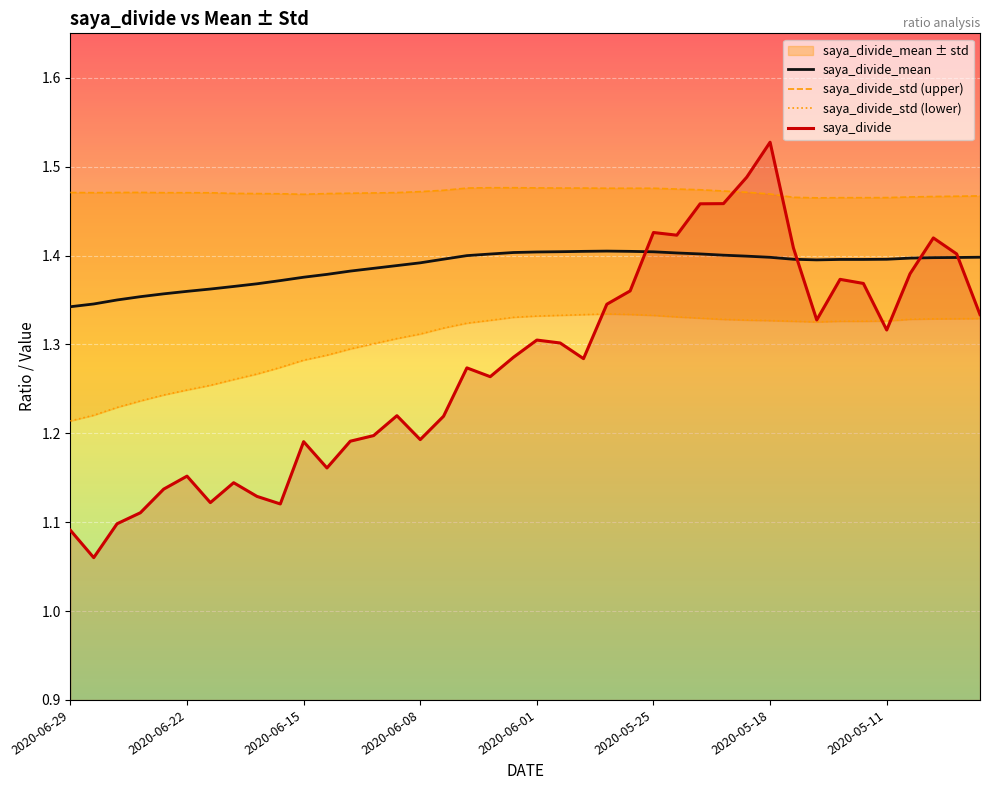

Between 13 and 30, which is larger?

30